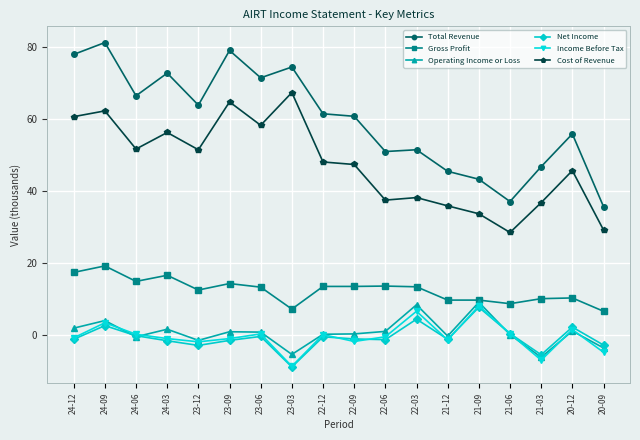

What is the difference between the highest and lowest values at 24-09?

78.7